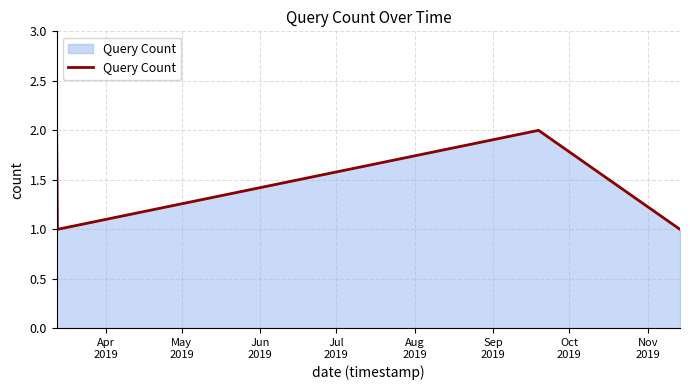

Reading left to right, extract all data points from this chart.

2	1	2	1	1	1	1